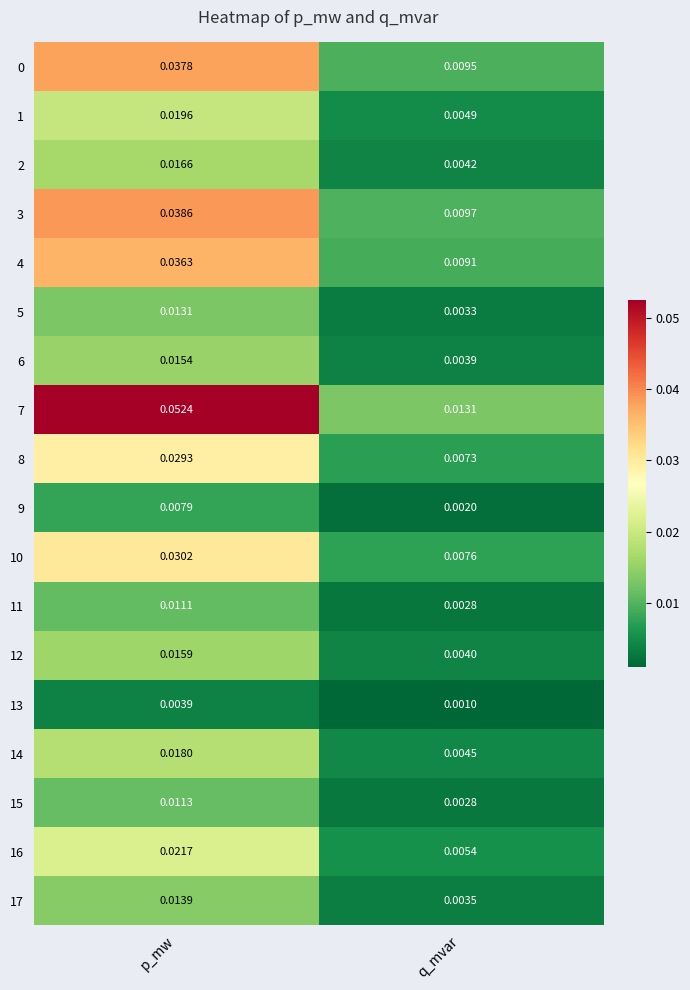

List the labels in order of 13 value, smallest first.

q_mvar, p_mw